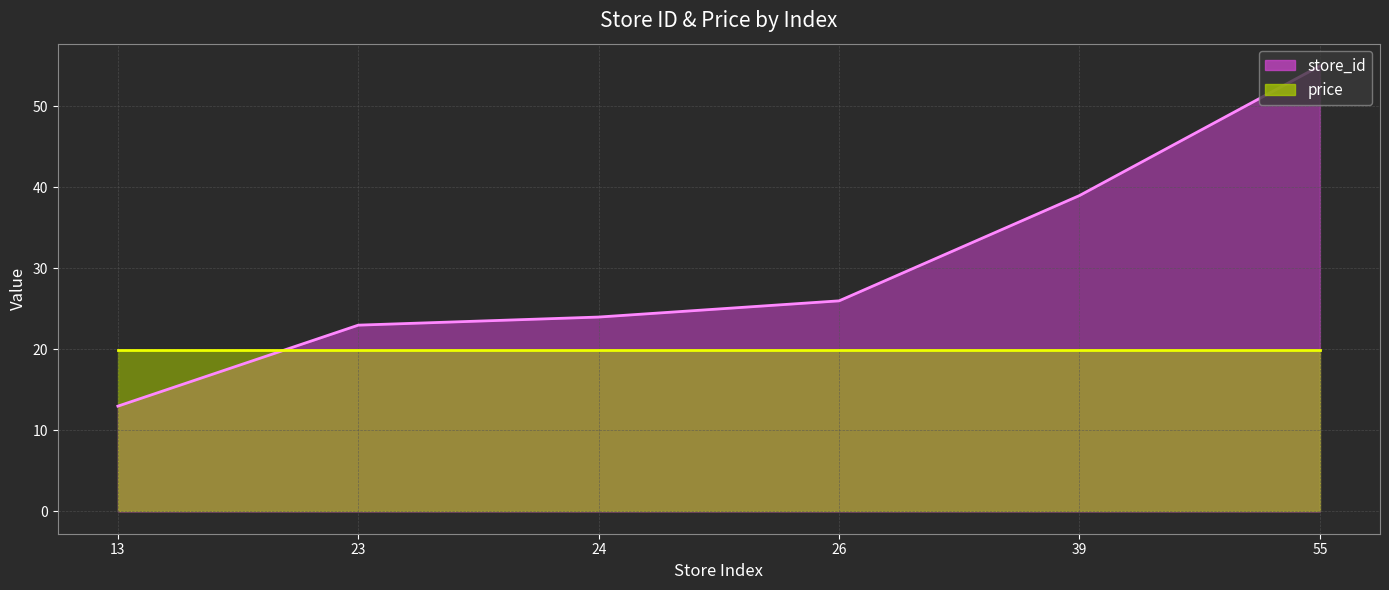

Reading left to right, what are all the values shown in this chart?

store_id line: 13.0	23.0	24.0	26.0	39.0	55.0
price line: 19.9	19.9	19.9	19.9	19.9	19.9